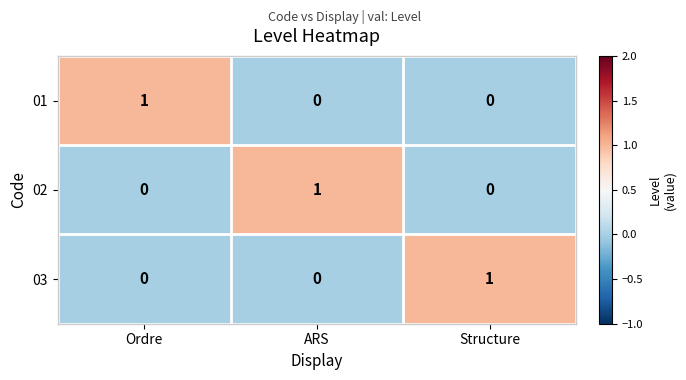

The value of 01 at Ordre is 2. True or false?

False